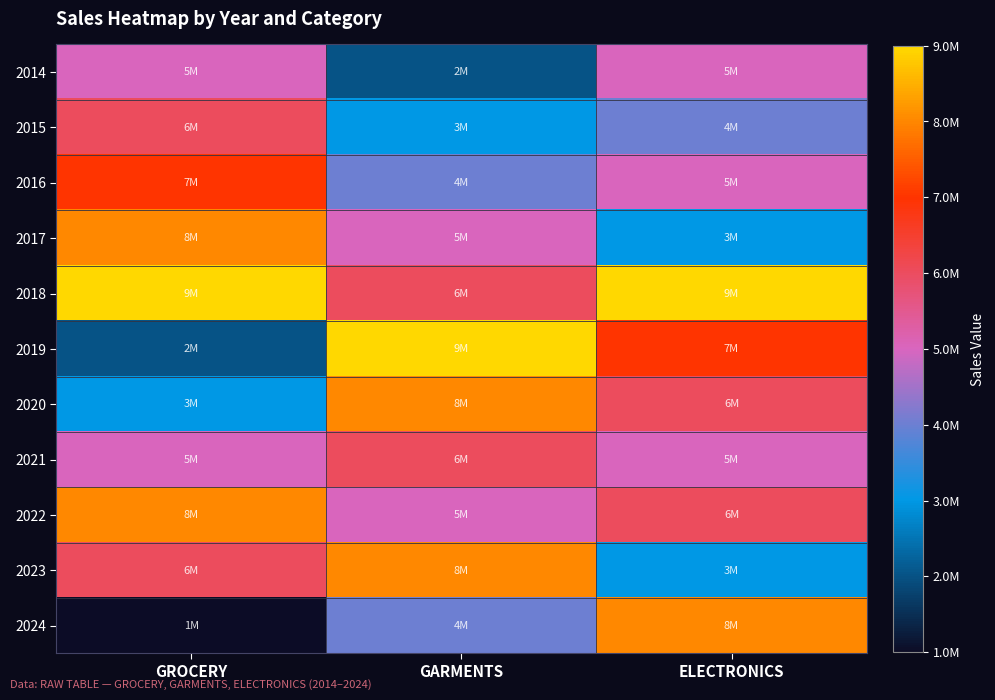

Which series changed the most between GARMENTS and ELECTRONICS?

2023